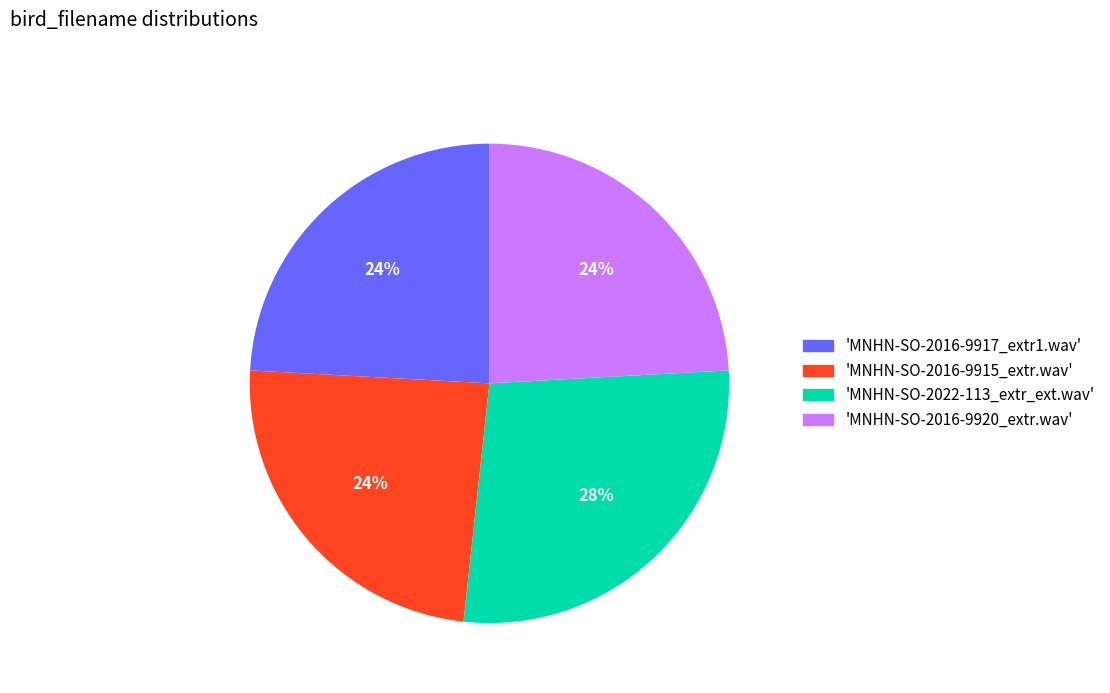

Is the sum of 'MNHN-SO-2022-113_extr_ext.wav' and 'MNHN-SO-2016-9917_extr1.wav' greater than half?

Yes